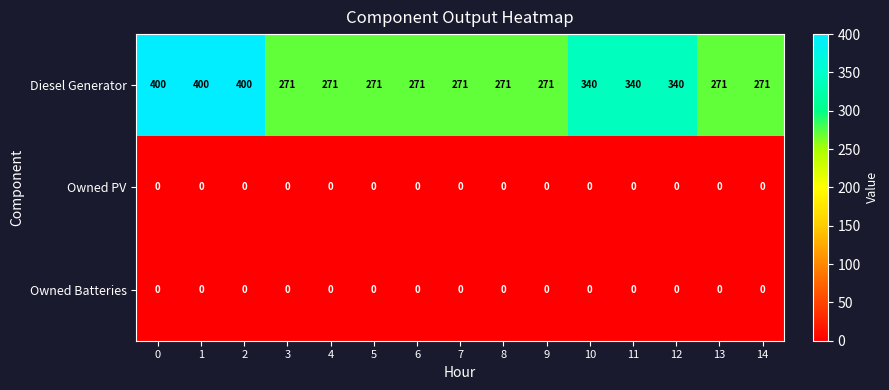

What is the average value of the Diesel Generator series?

311